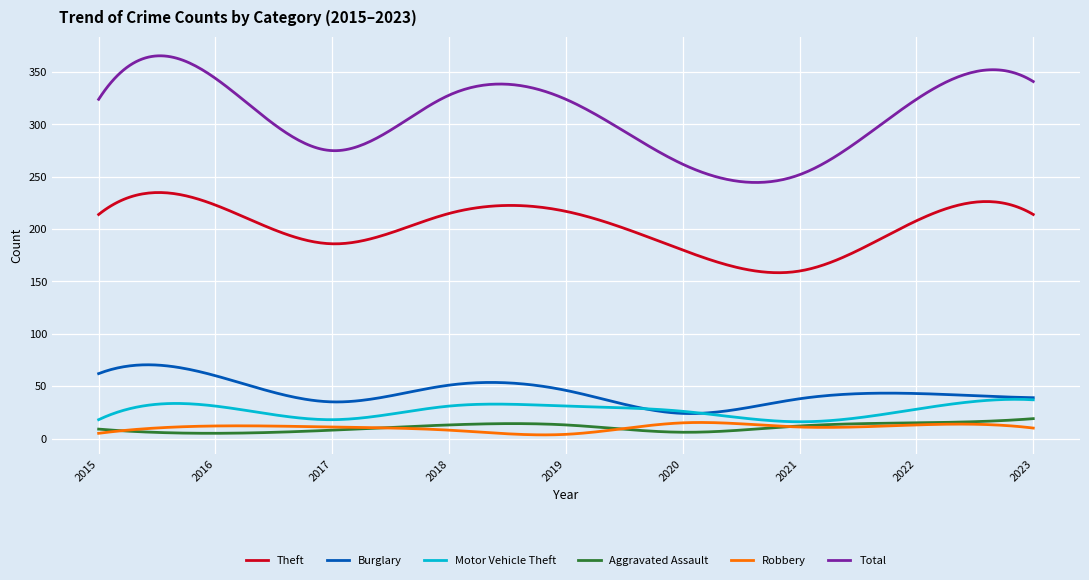

What is the minimum value shown in the chart?

3.5